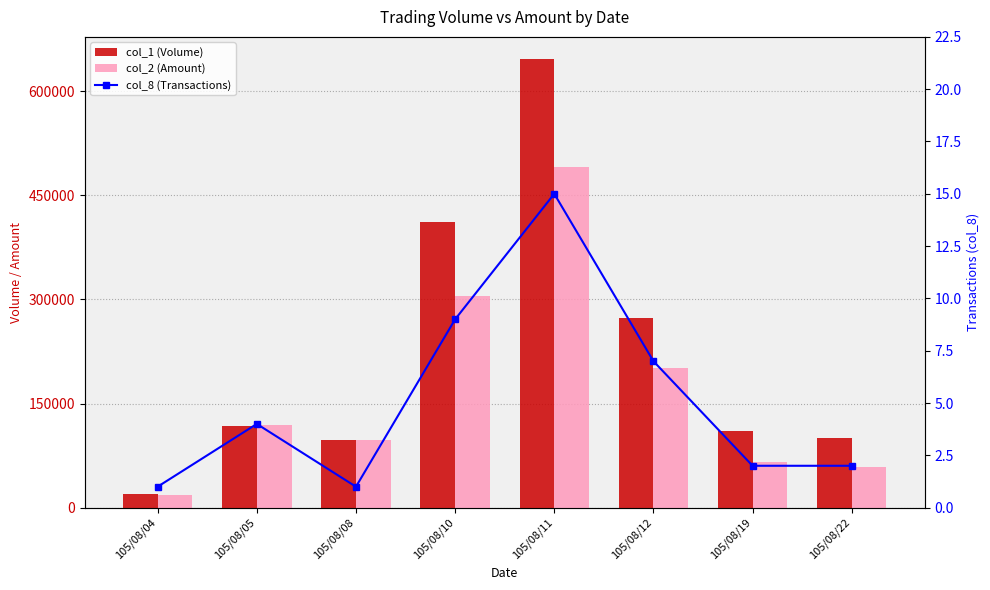

Which series has the largest range (max minus min)?

col_1 (Volume)